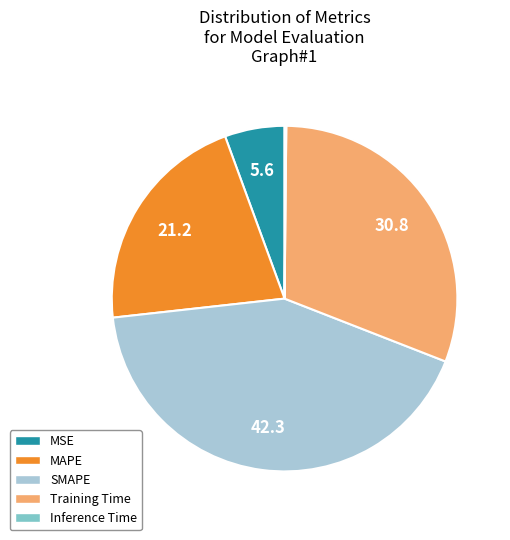

Is the sum of SMAPE and MAPE greater than half?

Yes